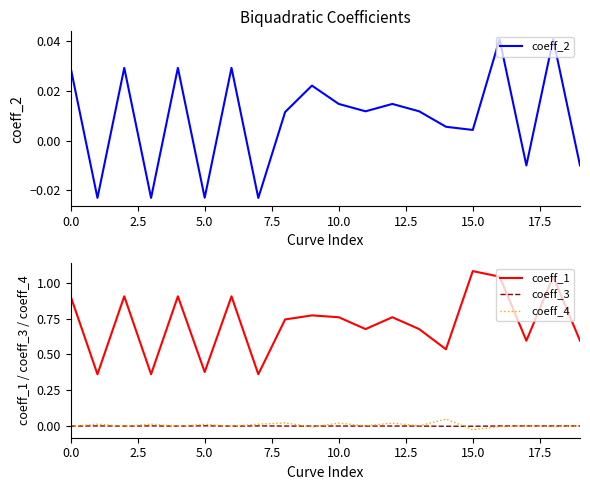

True or false: coeff_1 and coeff_3 intersect in this chart.

False